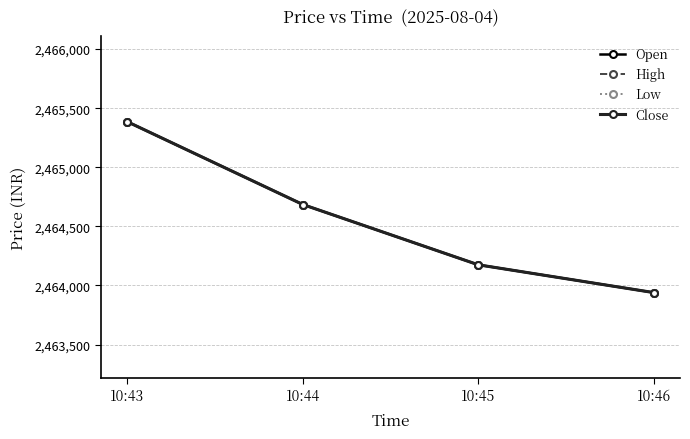

True or false: Low has a value of 1396332 at 10:43.

False